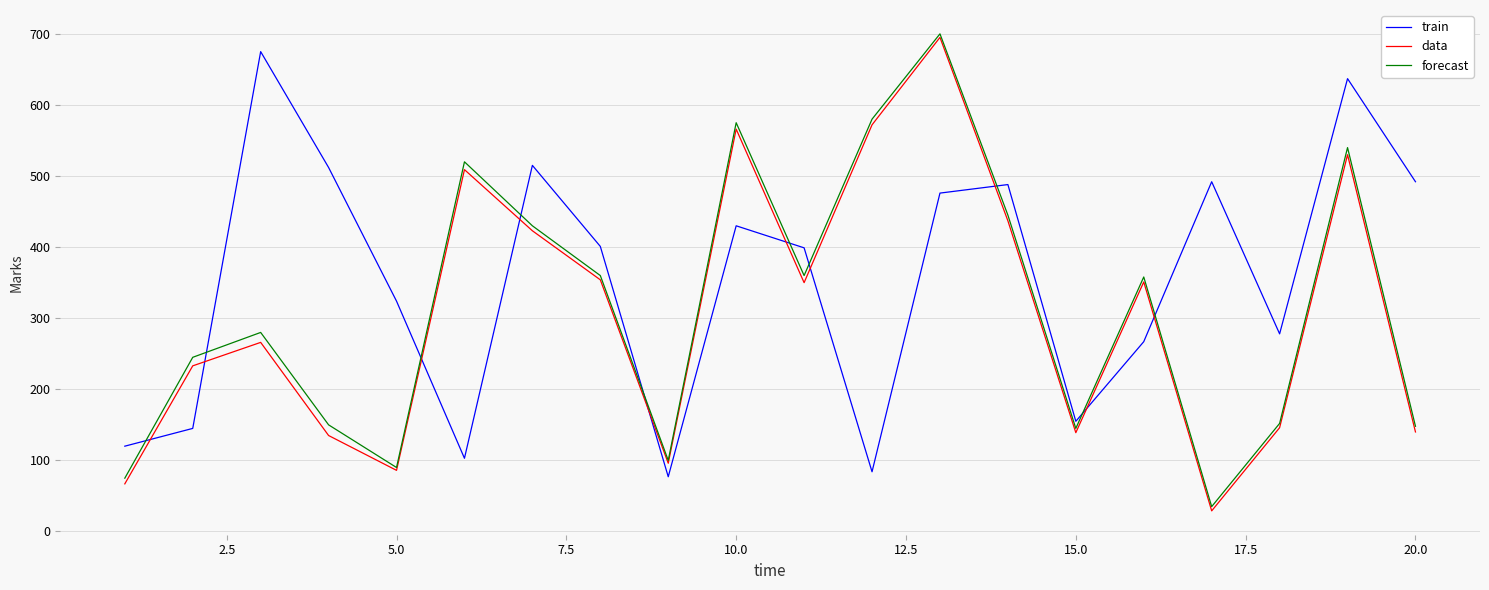

True or false: forecast and train cross at least once.

True